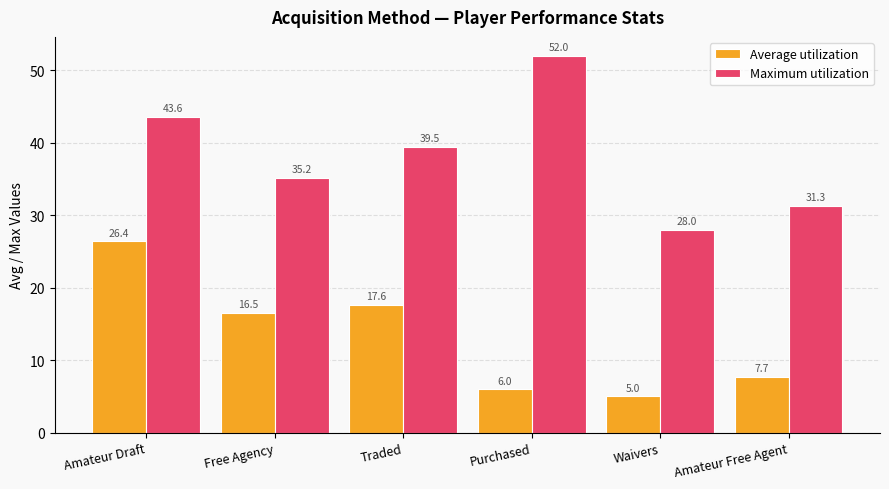

What is the difference between the highest and lowest values at Amateur Draft?

17.2